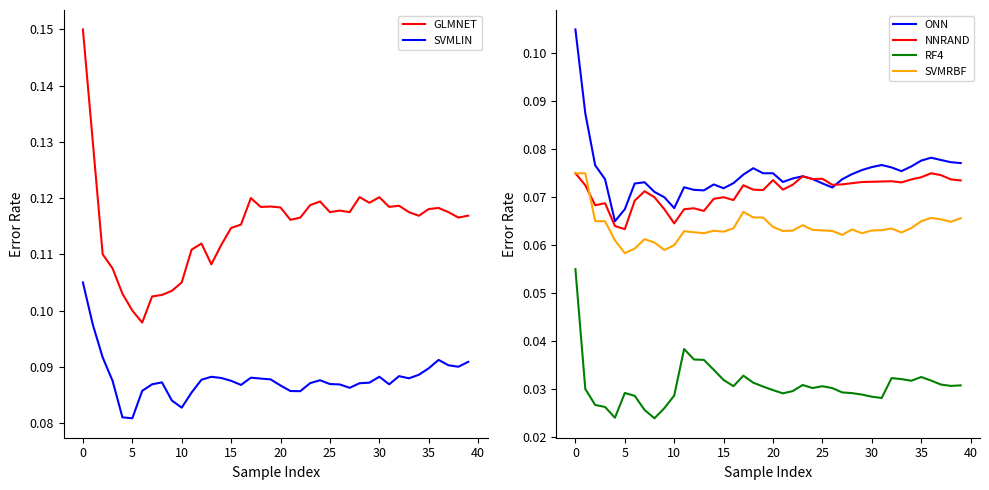

Which series has the largest range (max minus min)?

GLMNET